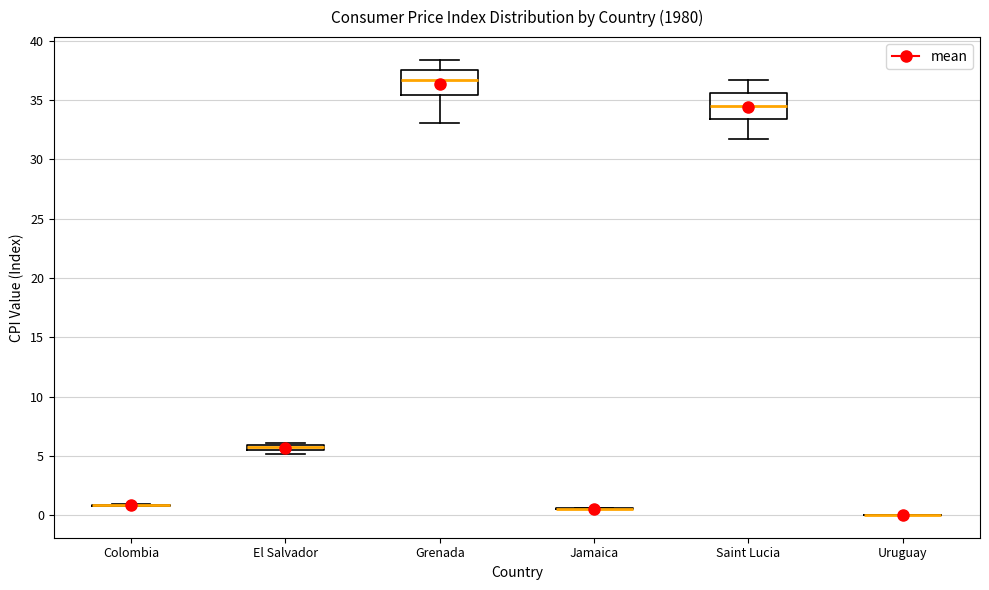

Where is the lower edge of the box for Grenada on the y-axis? The values are not printed on the chart, so give them approximately, as read against the axis.

35.5